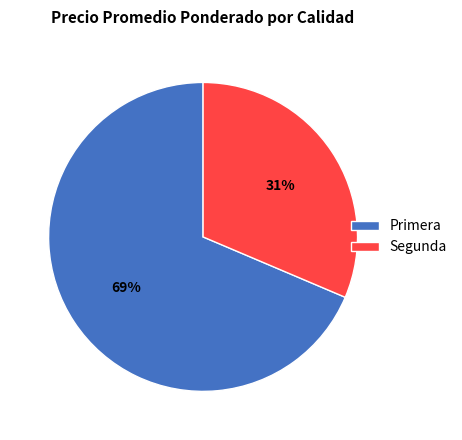

To the nearest percent, what is the combined percentage of Segunda and Primera?

100%